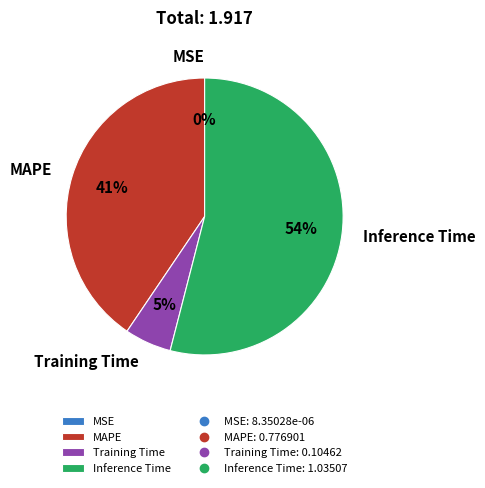

Is Inference Time the majority of the pie?

Yes